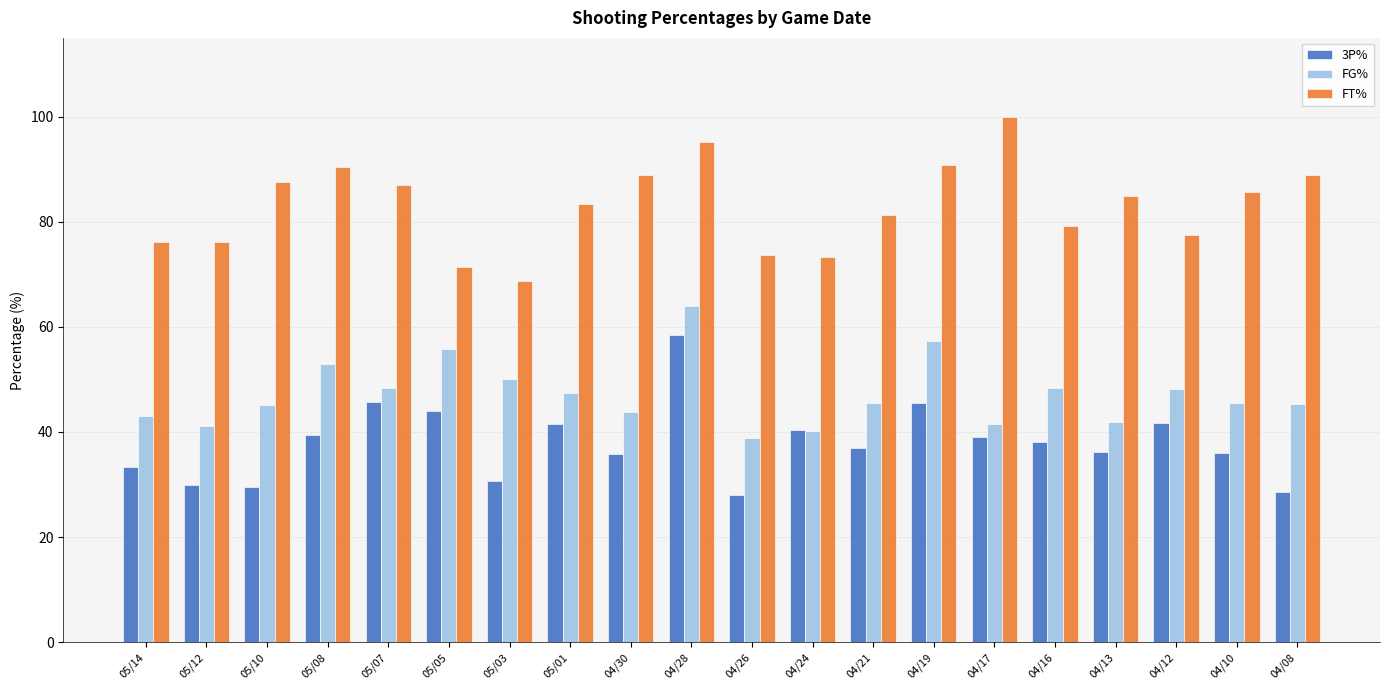

At which category does the chart reach its peak across all series?

04/17